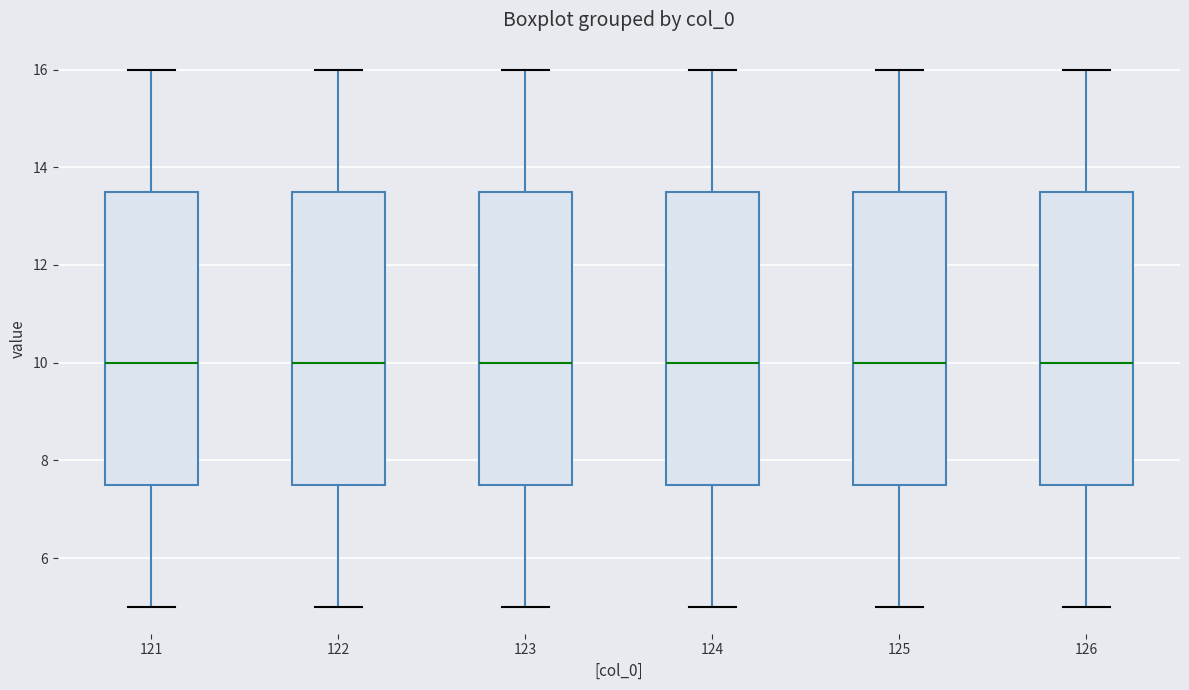

Reading left to right, transcribe this box plot: for each box, give where its median line is, the range the box spans, and where its two whiskers end, as read against the y-axis. The values are not printed on the chart, so give them approximately, as read against the axis.

121: median 10.0, box 7.6 to 13.6, whiskers 5.0 to 16.0
122: median 10.0, box 7.6 to 13.6, whiskers 5.0 to 16.0
123: median 10.0, box 7.6 to 13.6, whiskers 5.0 to 16.0
124: median 10.0, box 7.6 to 13.6, whiskers 5.0 to 16.0
125: median 10.0, box 7.6 to 13.6, whiskers 5.0 to 16.0
126: median 10.0, box 7.6 to 13.6, whiskers 5.0 to 16.0